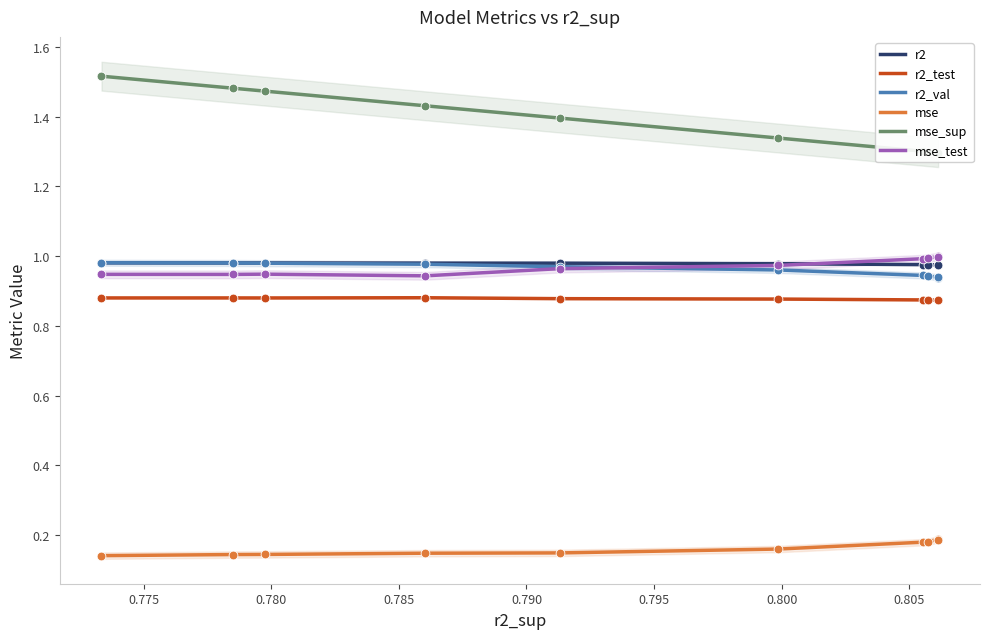

True or false: mse_test and mse cross at least once.

False